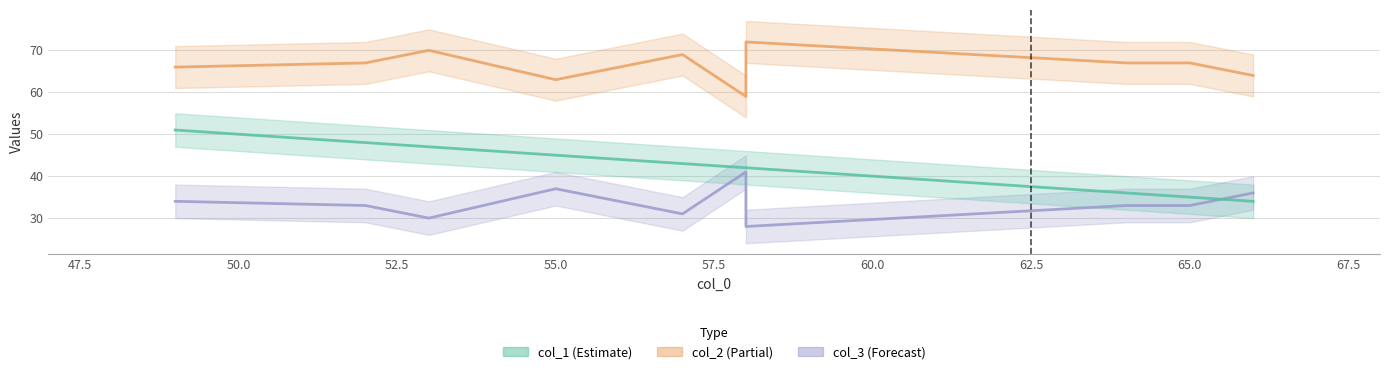

What is the lowest value of the col_1 series?

34